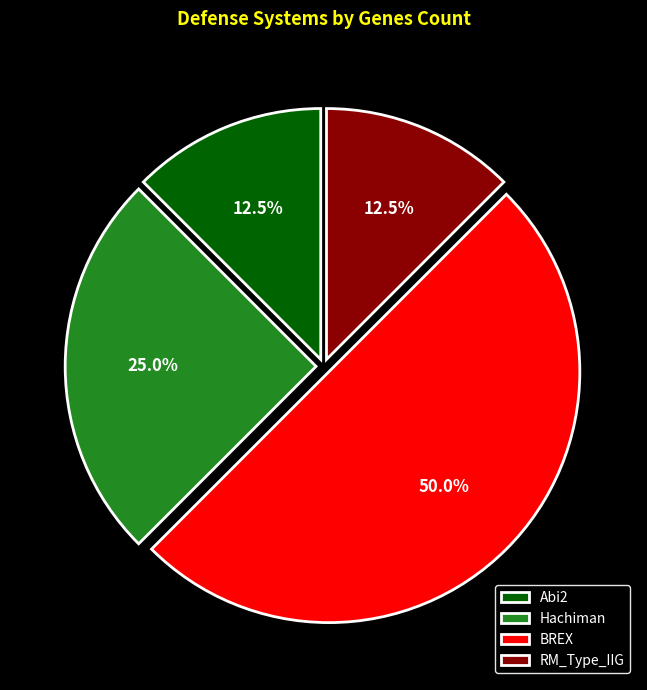

What is the largest slice in the pie chart?

BREX